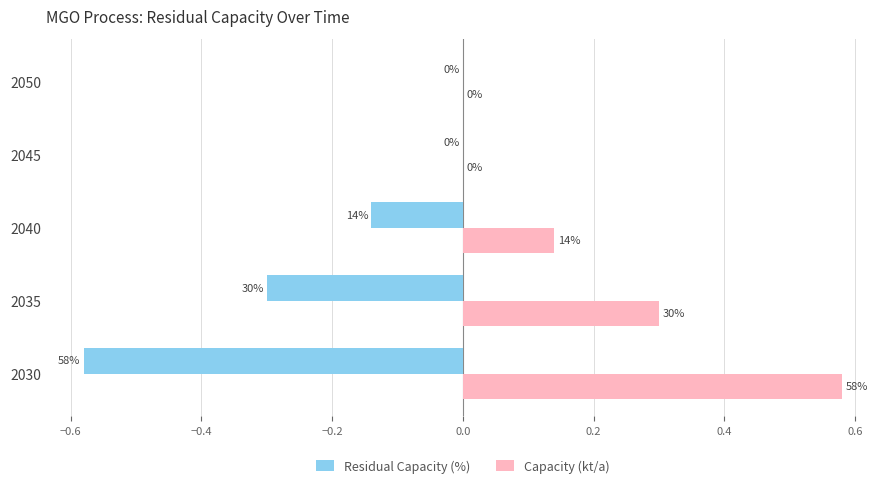

What are all the series names shown in the legend?

Residual Capacity (%), Capacity (kt/a)